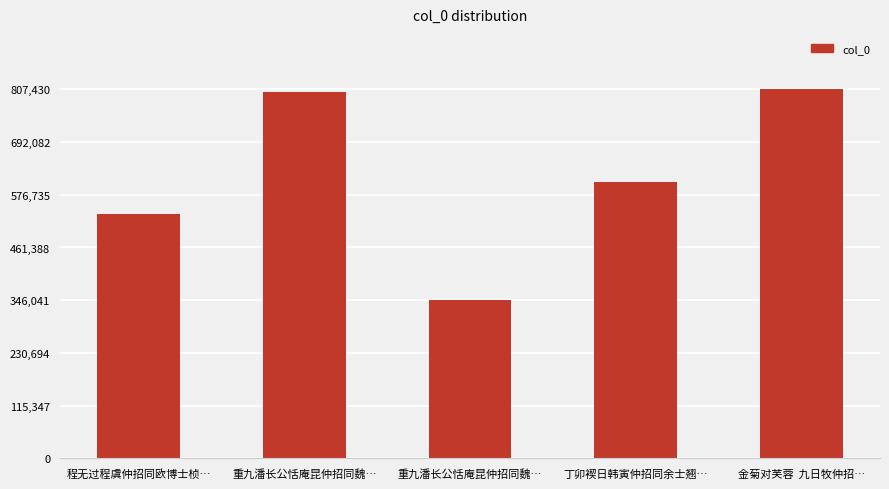

How many data points are less than 605075?

2